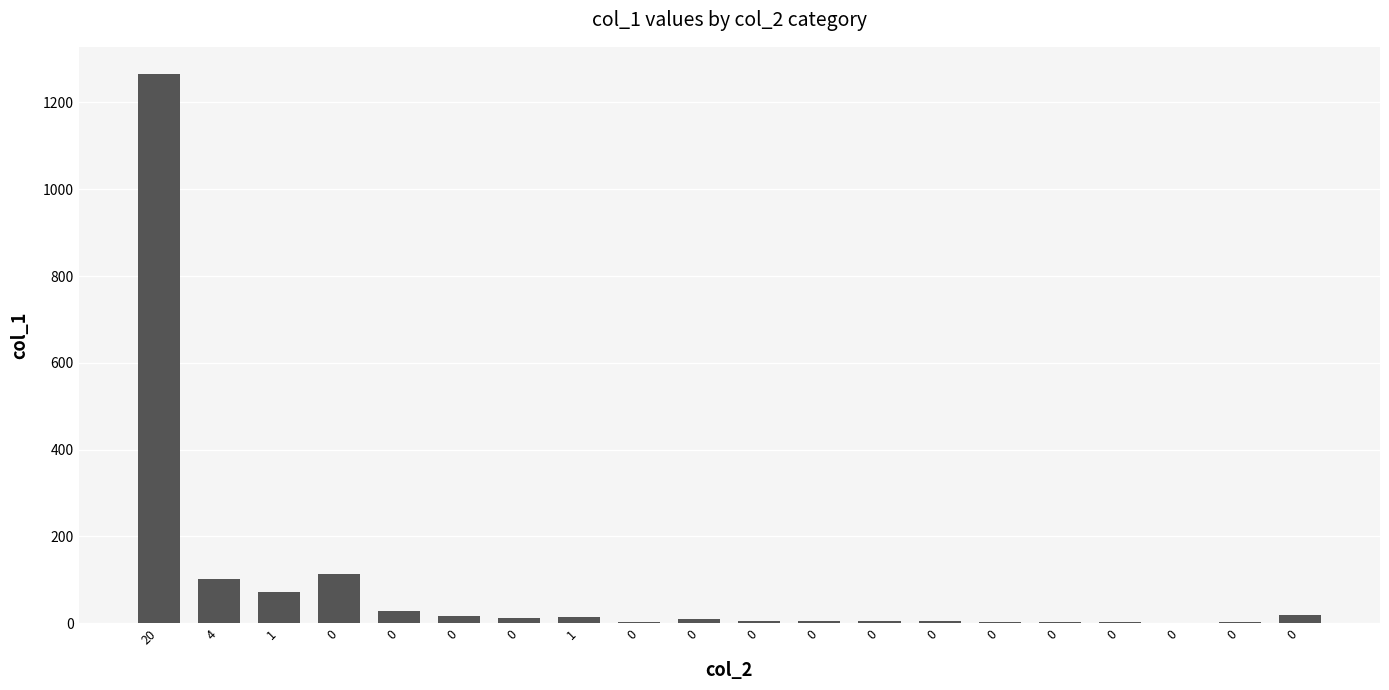

What is the ratio of the value at 0 to the value at 0?

0.7